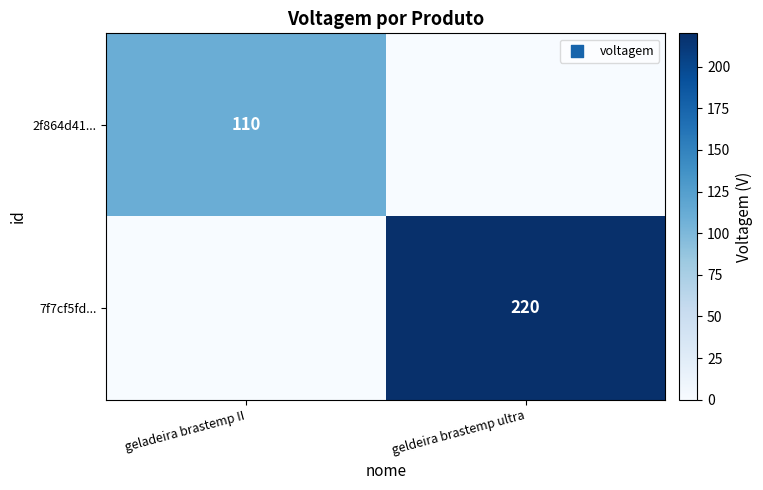

Is the value of 2f864d41... at geladeira brastemp II greater than the value of 7f7cf5fd... at geldeira brastemp ultra?

No